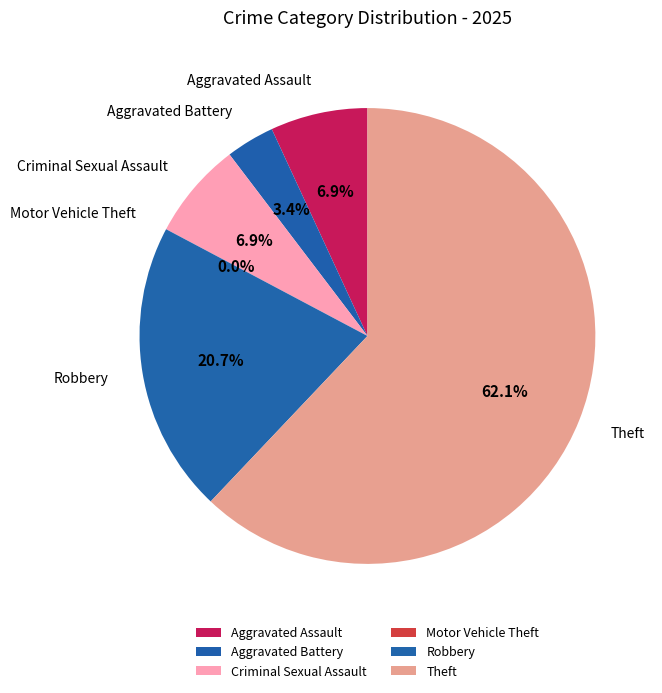

Is Theft the majority of the pie?

Yes